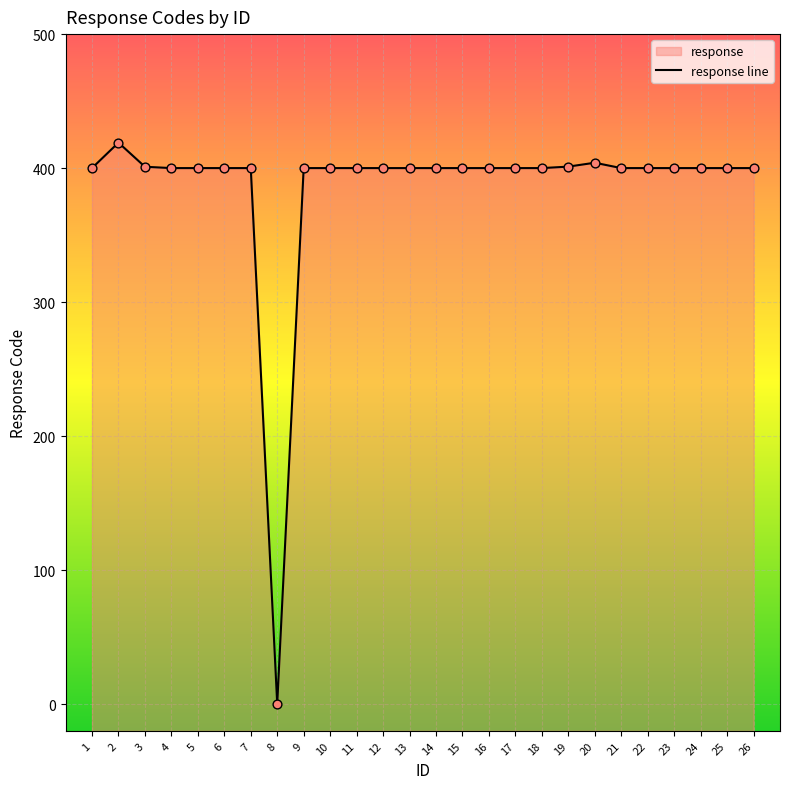

What is the change in value from 8 to 23?

+400.0